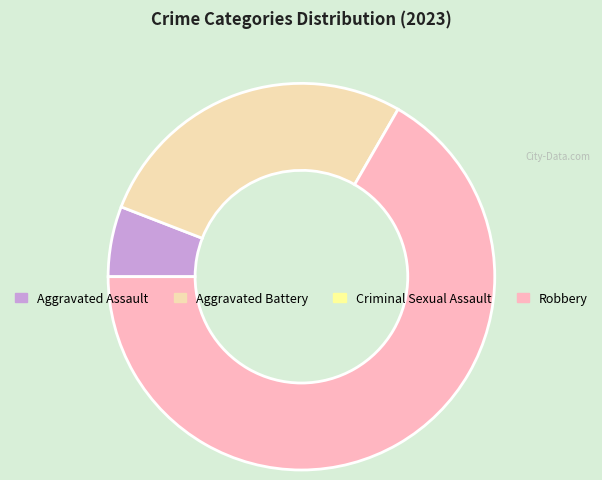

Is there any slice that represents more than half of the pie?

Yes